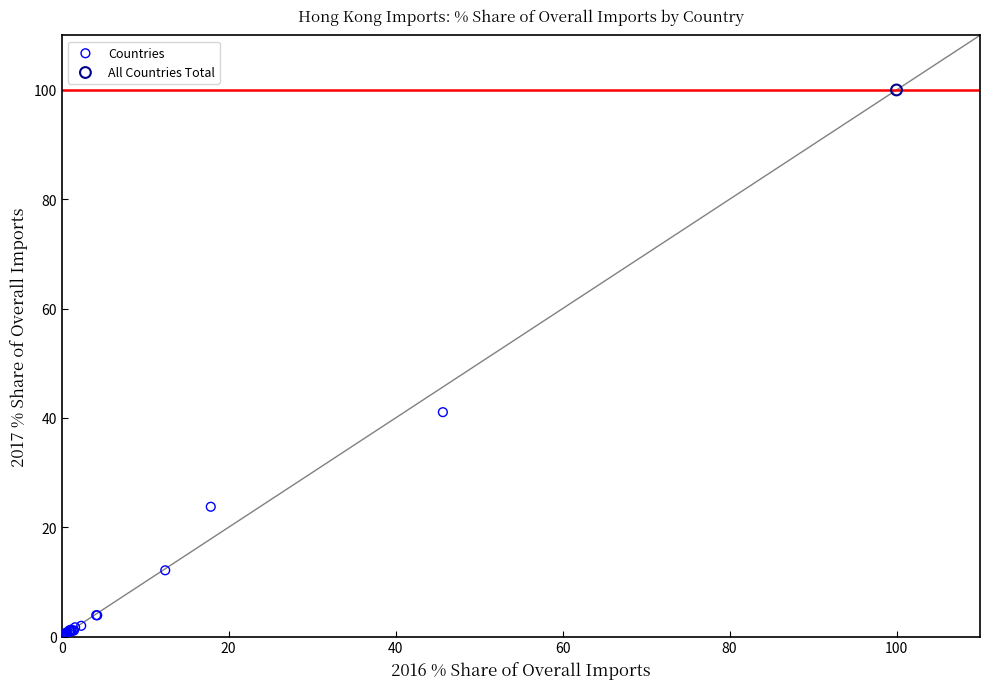

What are all the series names shown in the legend?

Countries, All Countries Total